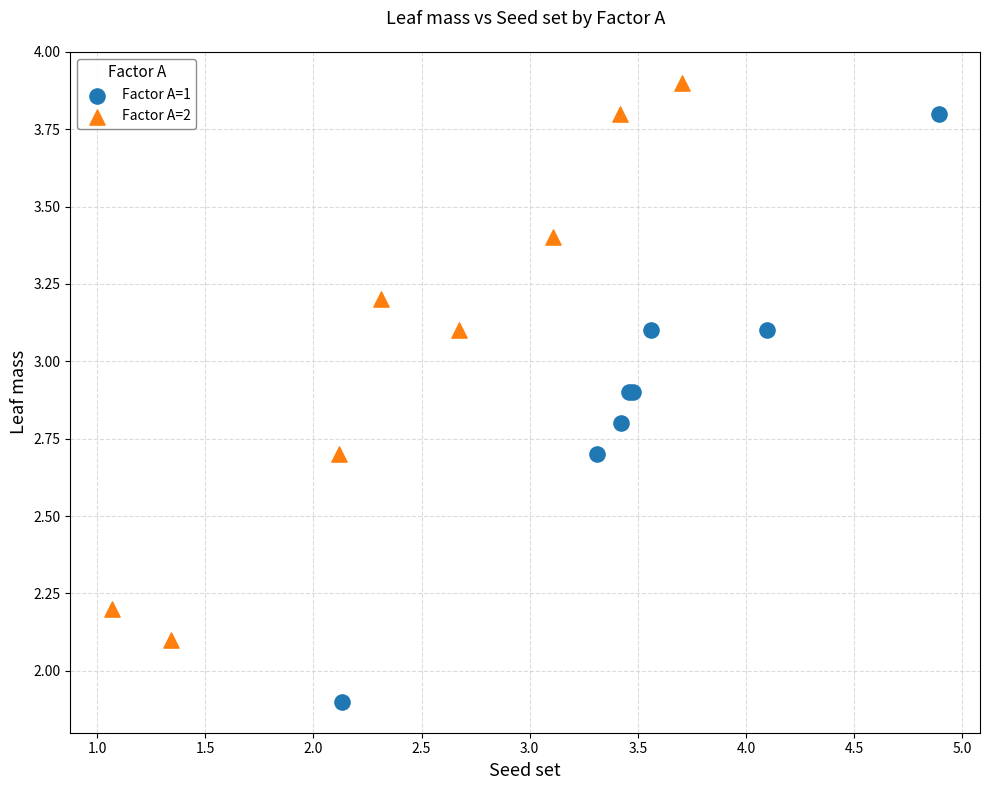

Which series has the largest Y range (max minus min)?

Factor A=1